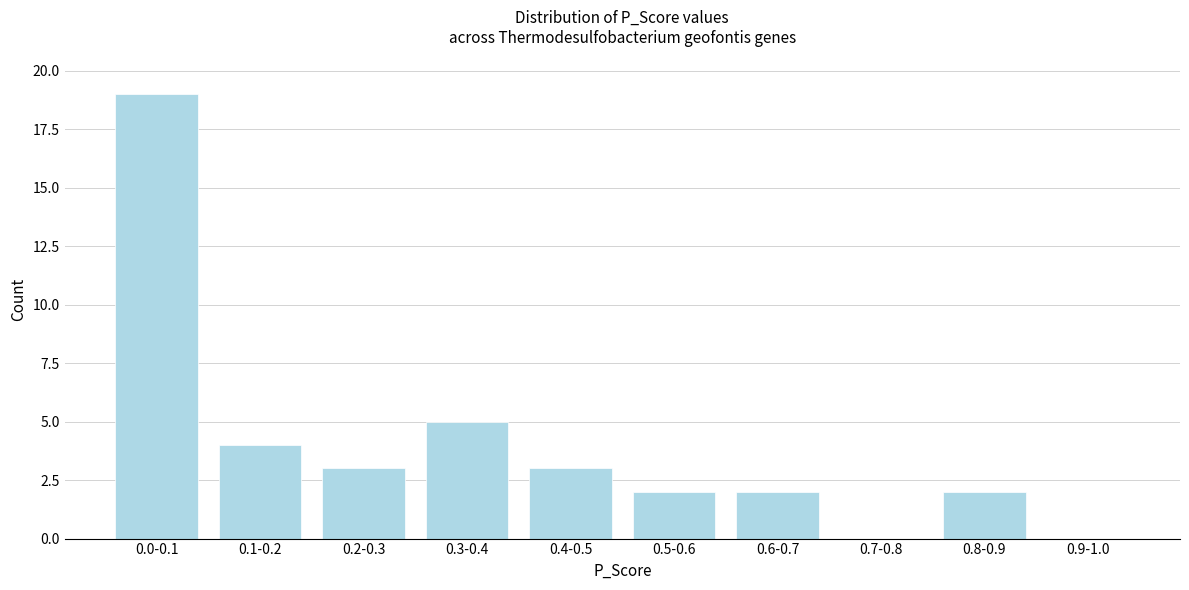

Reading left to right, what are all the values shown in this chart?

0.0-0.1=19	0.1-0.2=4	0.2-0.3=3	0.3-0.4=5	0.4-0.5=3	0.5-0.6=2	0.6-0.7=2	0.7-0.8=0	0.8-0.9=2	0.9-1.0=0